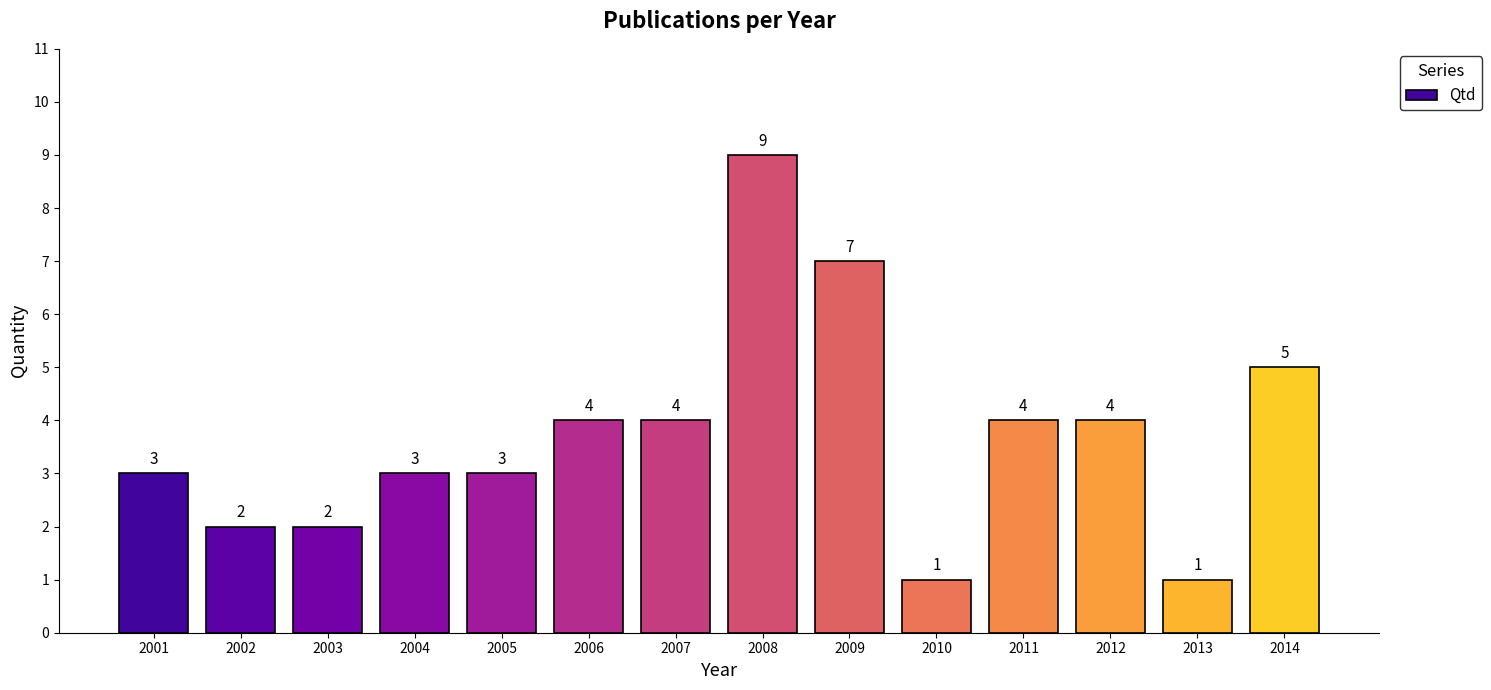

At which label is the value closest to 5?

2014